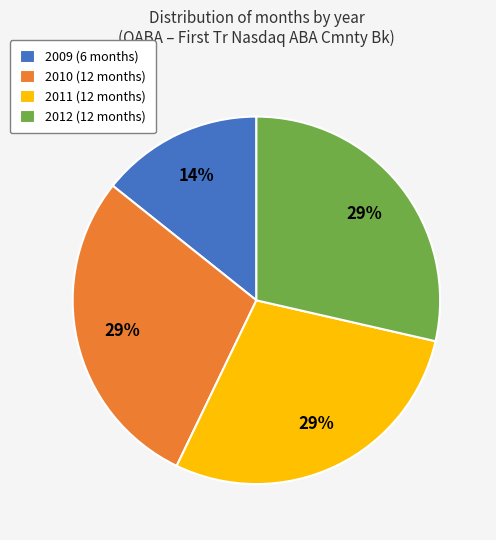

Is there any slice that represents more than half of the pie?

No